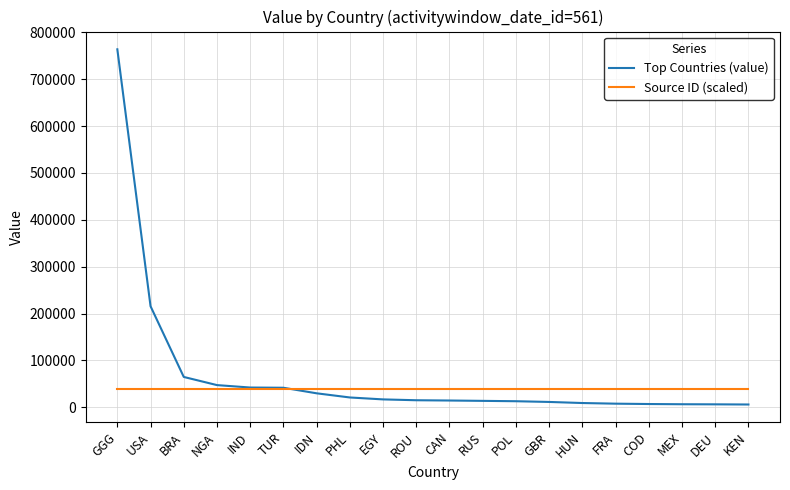

The Source ID (scaled) series shows 10145.5 at POL. True or false?

False